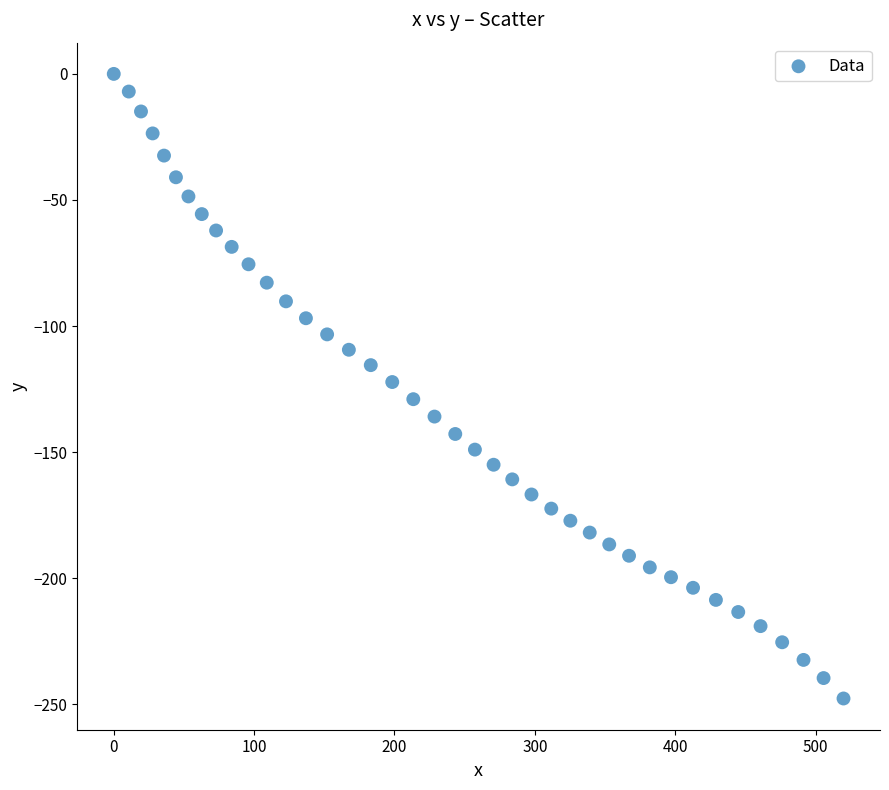

What is the range of Y values (max minus min)?

247.7